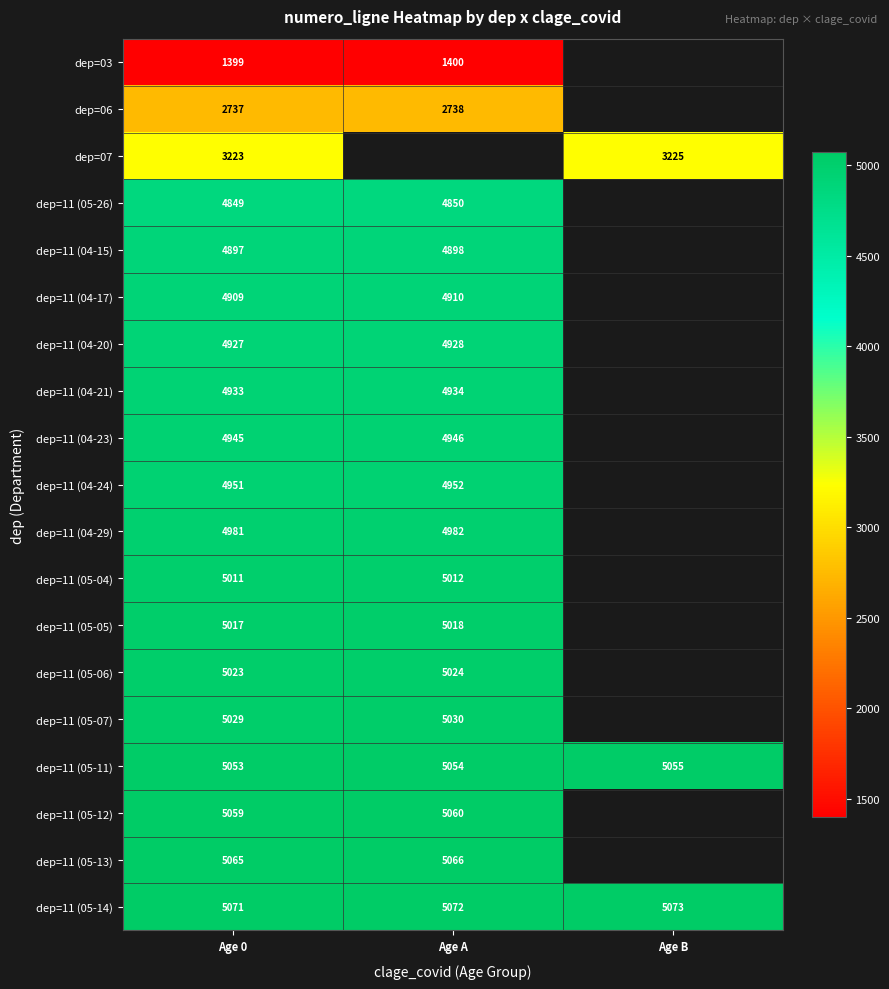

Is the value of dep=11 (04-23) at Age 0 greater than the value of dep=11 (05-14) at Age 0?

No